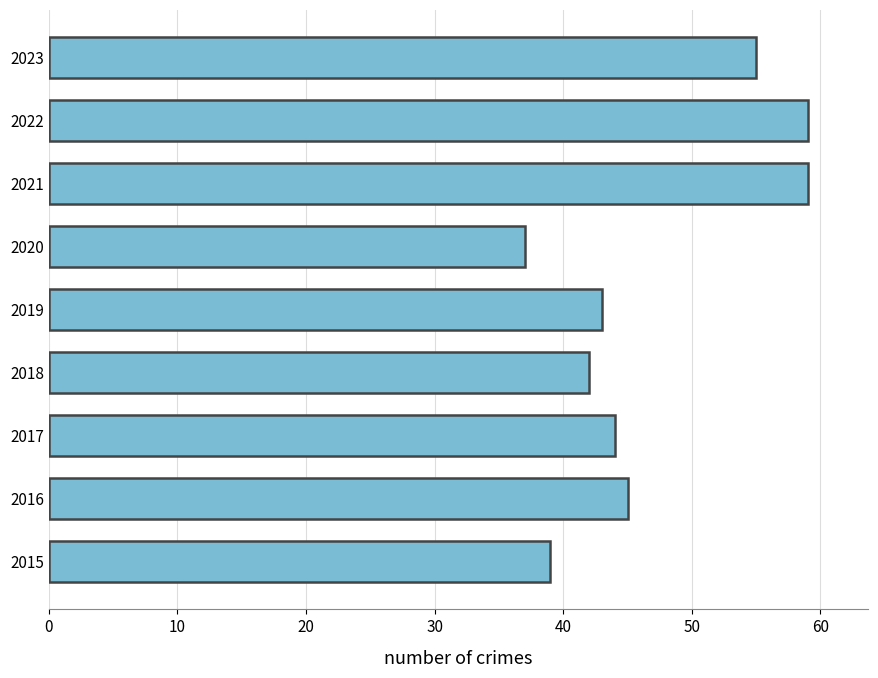

The chart shows a value of 65 at 2017. True or false?

False